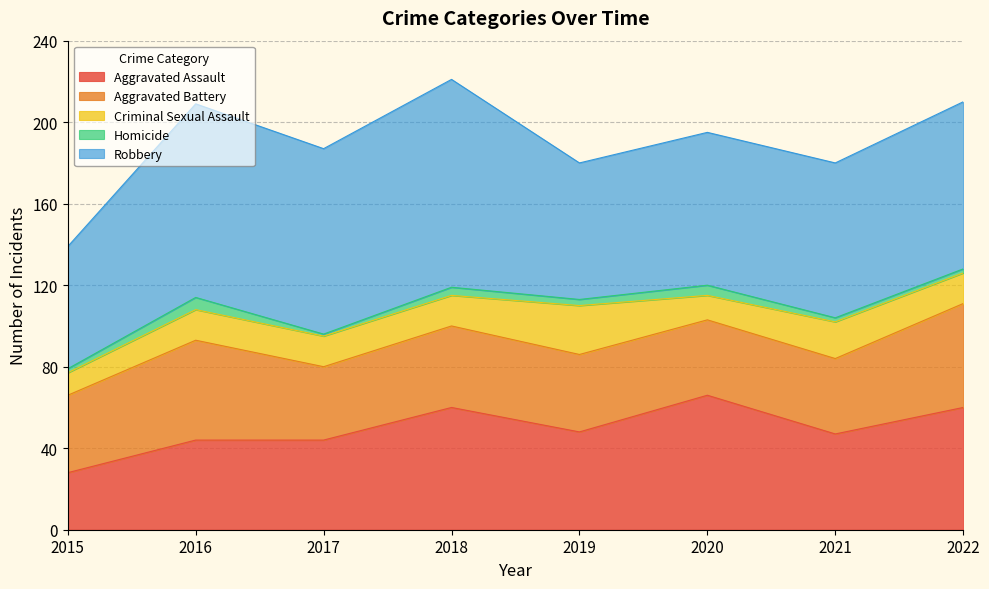

Rank the categories by Criminal Sexual Assault value from lowest to highest.

2015, 2020, 2016, 2017, 2018, 2022, 2021, 2019